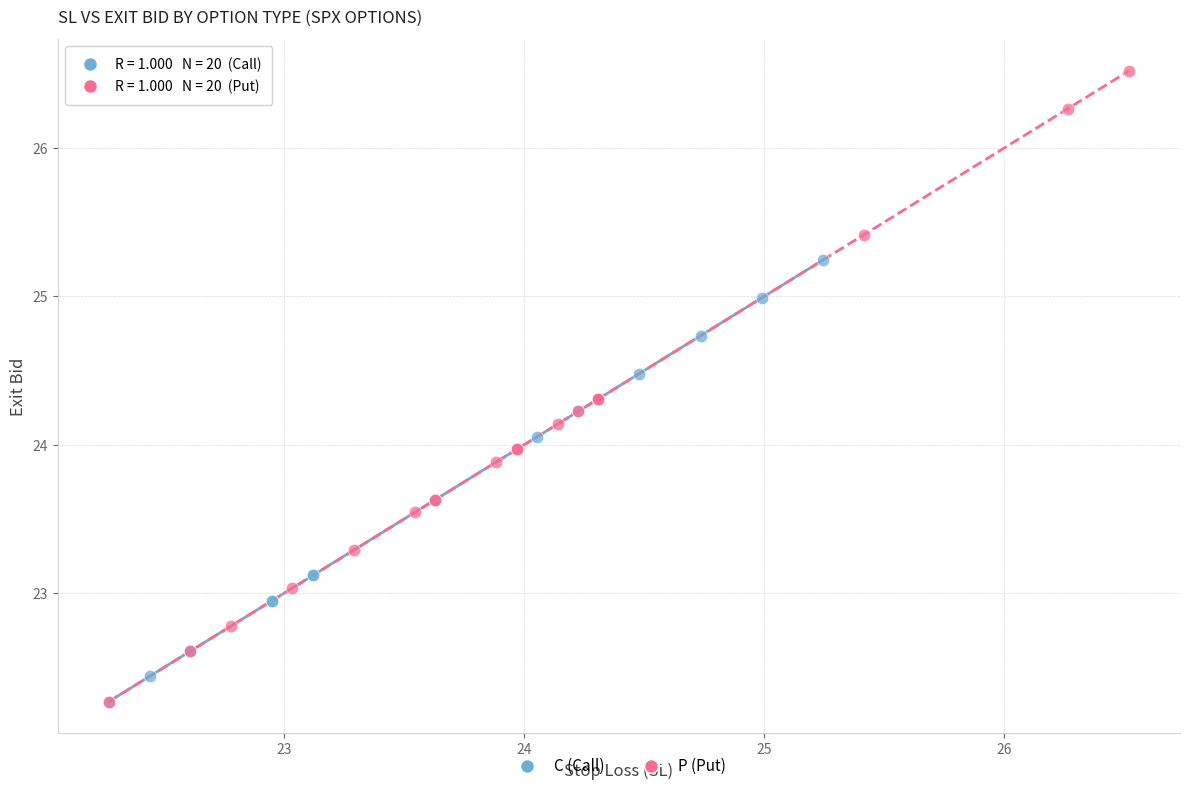

Which series has the largest Y range (max minus min)?

P (Put)